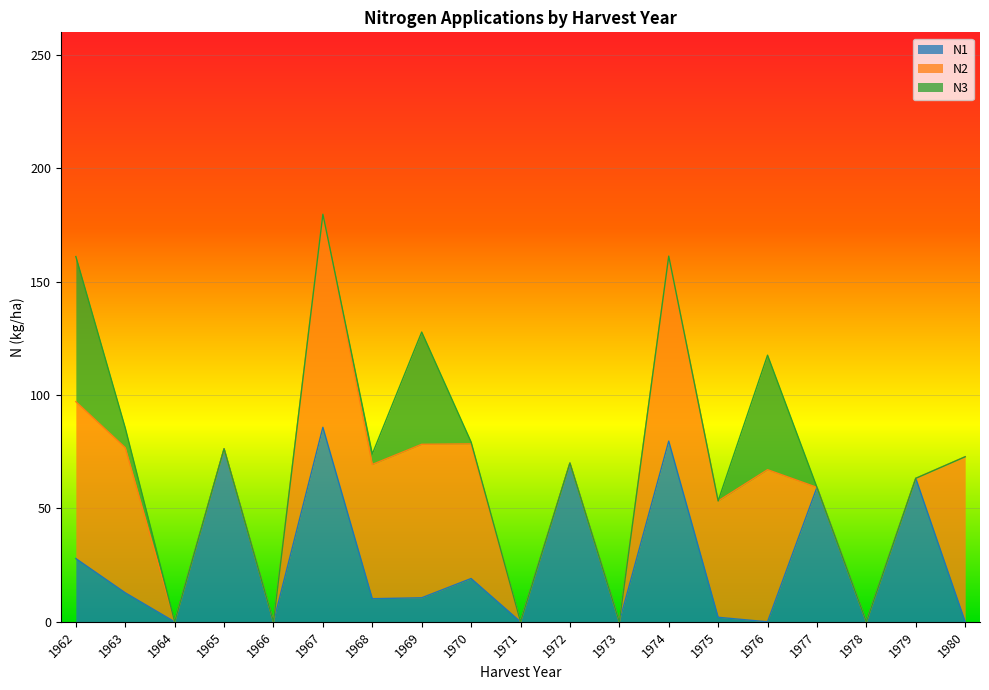

What is the approximate value of N2 at 1969?

67.7